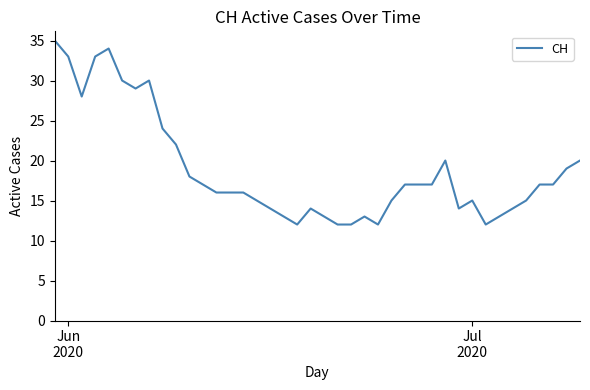

What is the smallest value displayed?

12